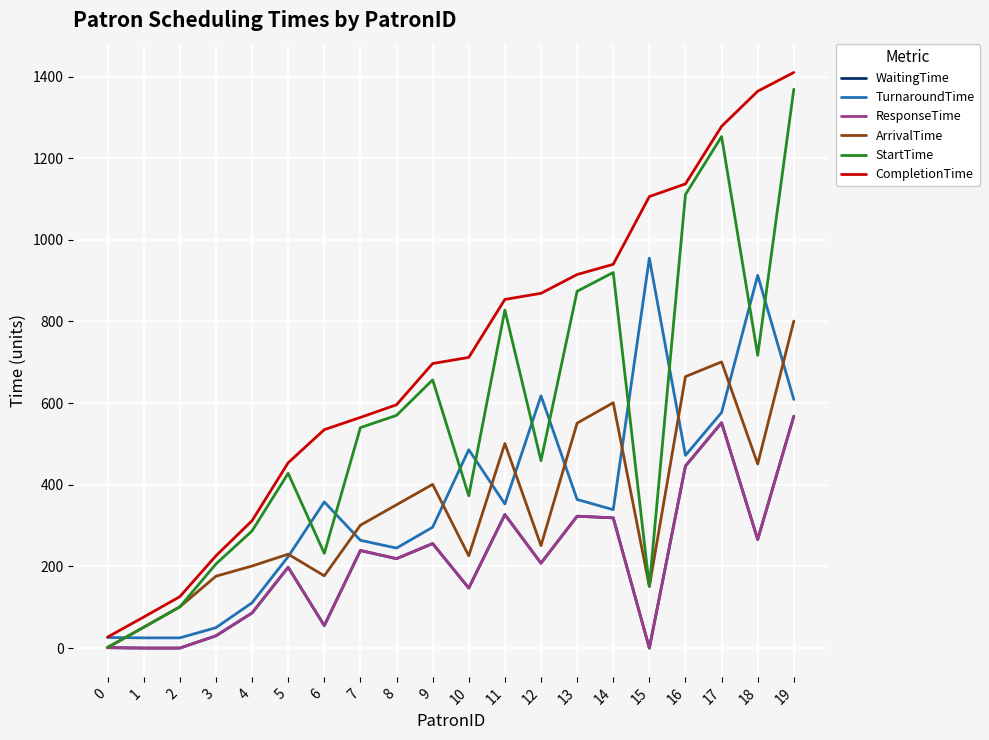

Is this an area chart (filled region under the line)?

No